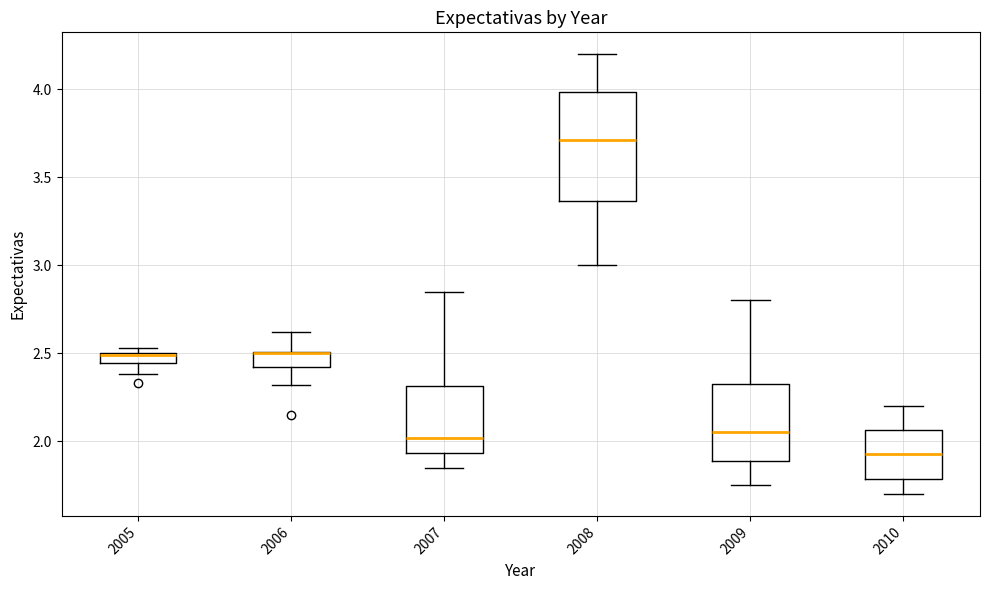

Comparing the boxes themselves (not the whiskers), which one is the tallest?

2008